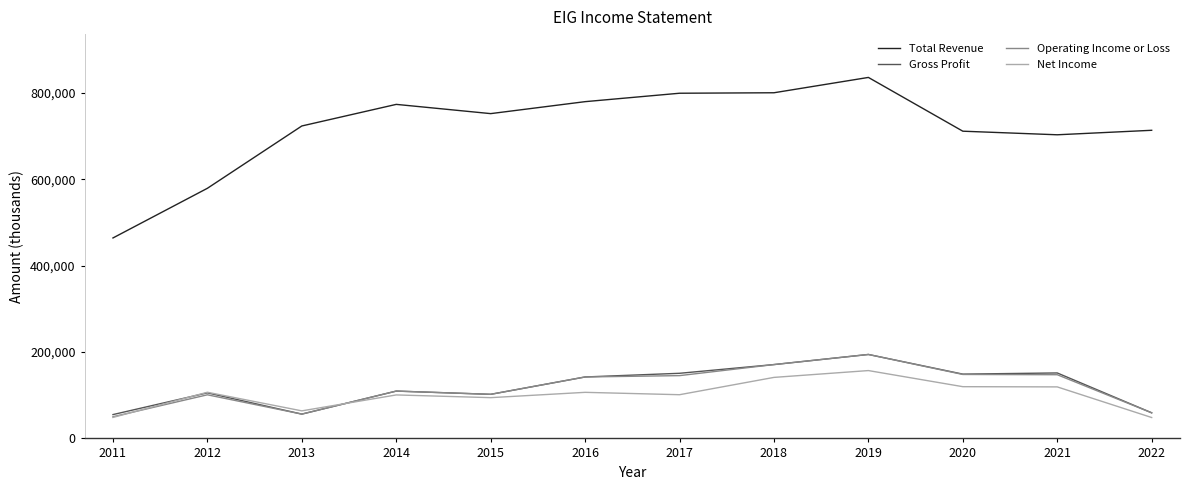

True or false: Total Revenue and Net Income intersect in this chart.

False